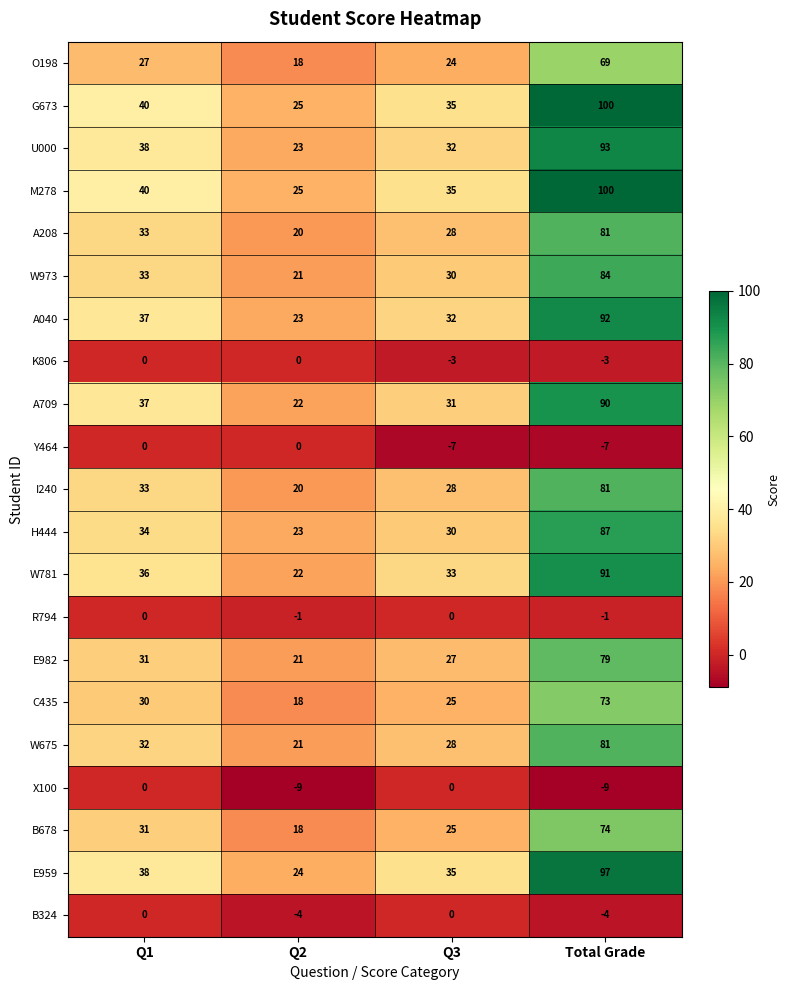

Is it true that Y464 equals -5 at Q3?

False